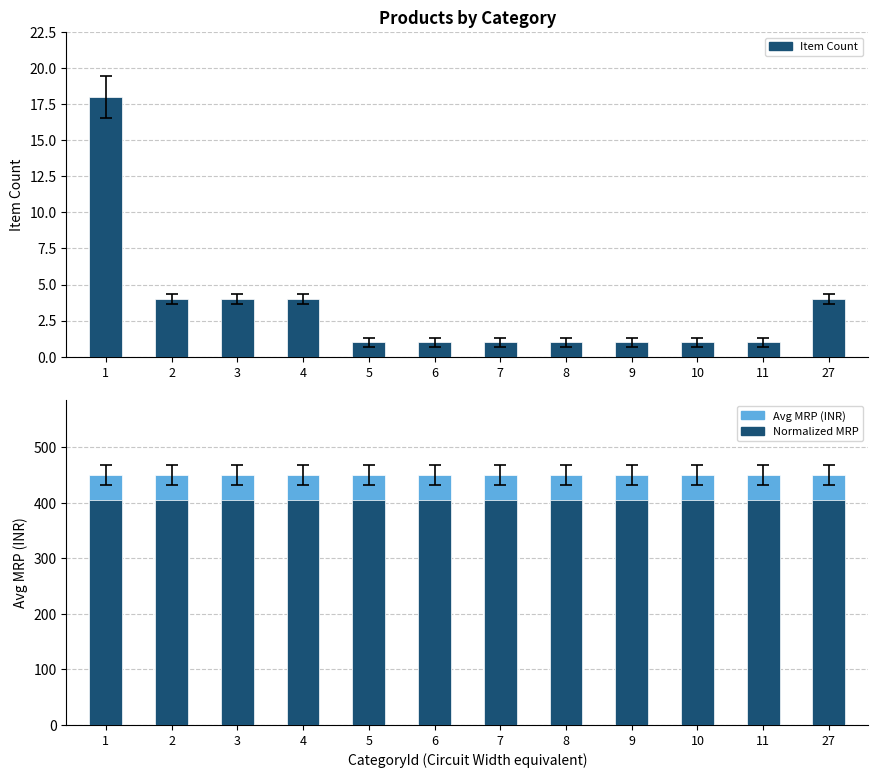

Reading left to right, what are all the values shown in this chart?

Item Count: 18	4	4	4	1	1	1	1	1	1	1	4
Avg MRP (INR): 450	450	450	450	450	450	450	450	450	450	450	450
Normalized MRP: 405	405	405	405	405	405	405	405	405	405	405	405